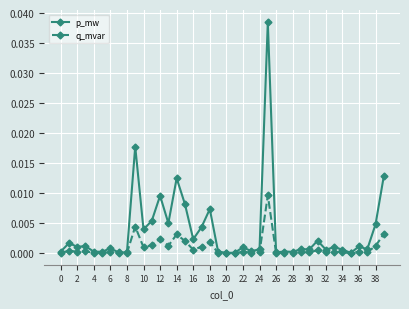

True or false: p_mw has more than 0 interior local peaks.

True